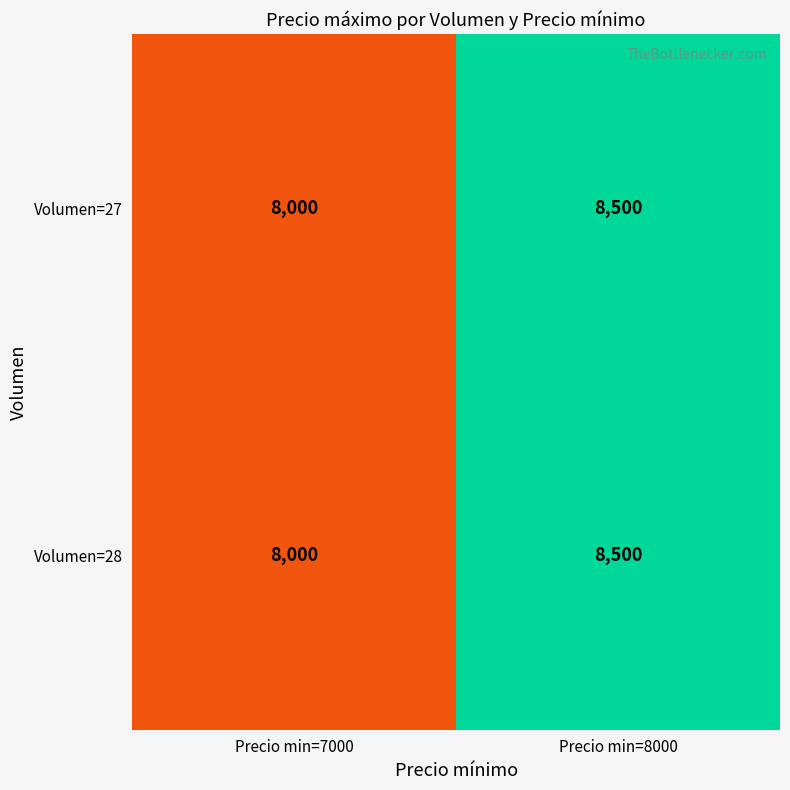

At which category is the sum across all series the highest?

Precio min=8000